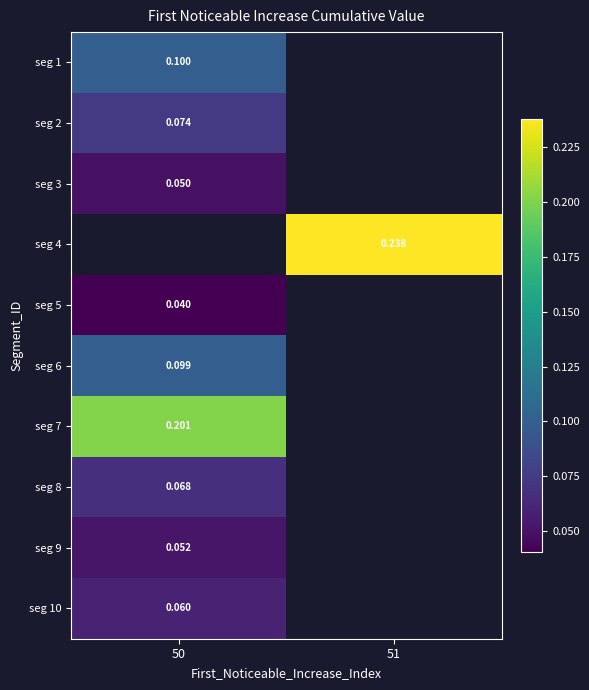

Which has a higher value, 51 or 50?

50